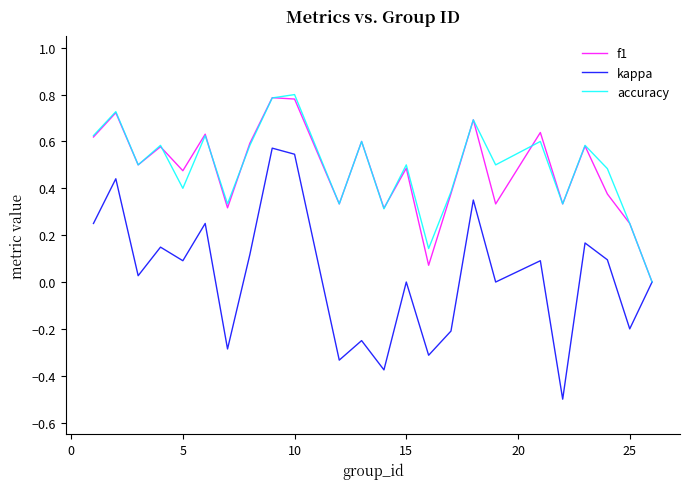

Which series has the largest range (max minus min)?

kappa